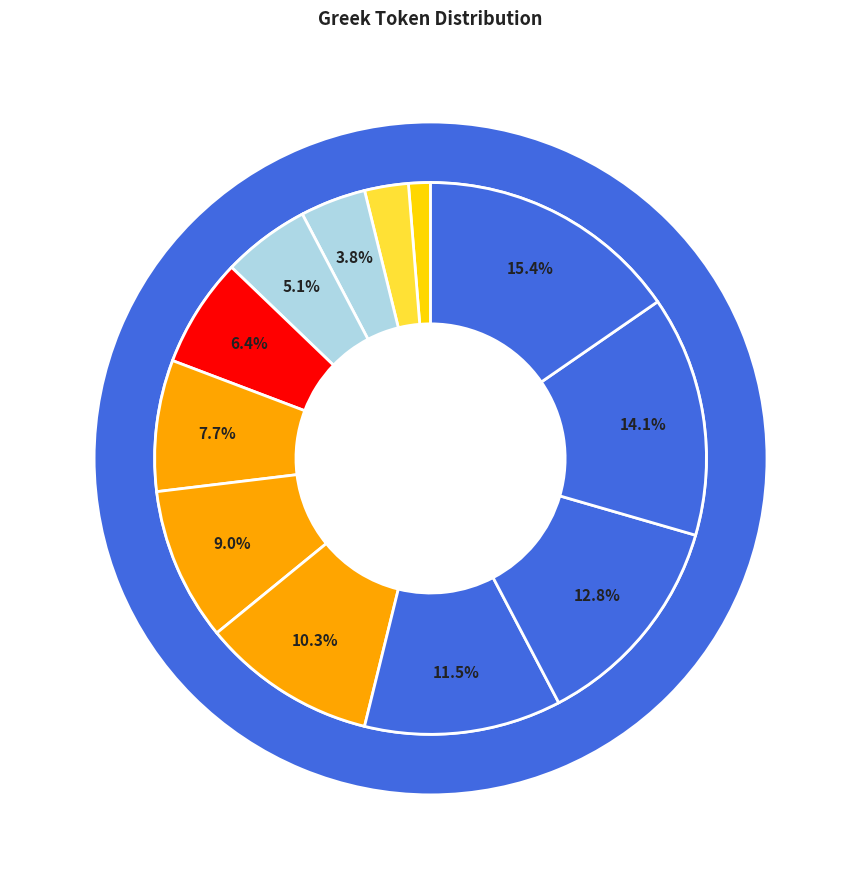

Which category has the smallest portion of the pie?

οἱ